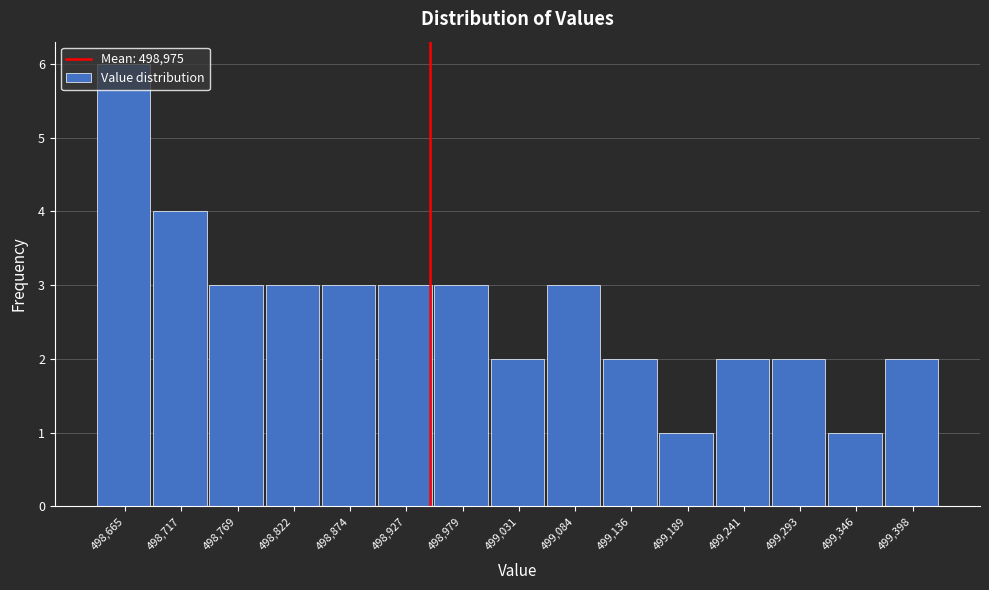

Which label corresponds to the largest value in the chart?

498,665